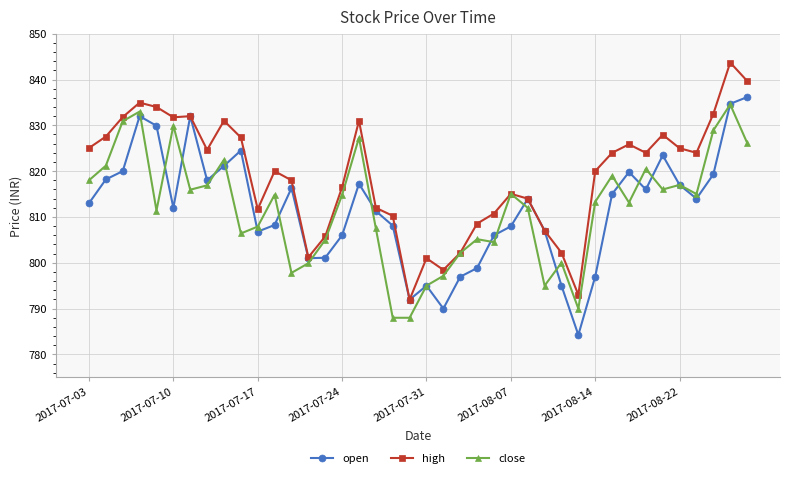

True or false: open has more than 1 points higher than both neighbors.

True